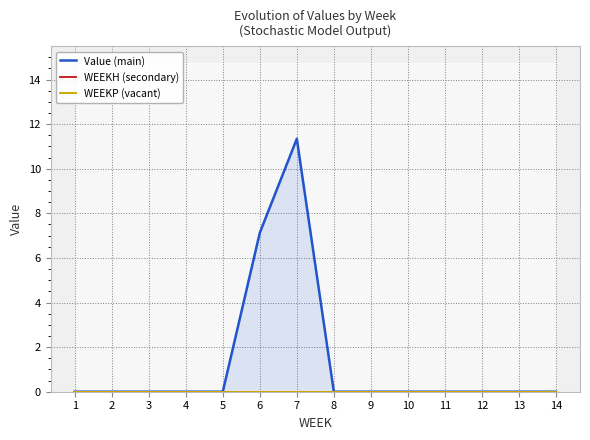

How many categories are shown in the chart?

14